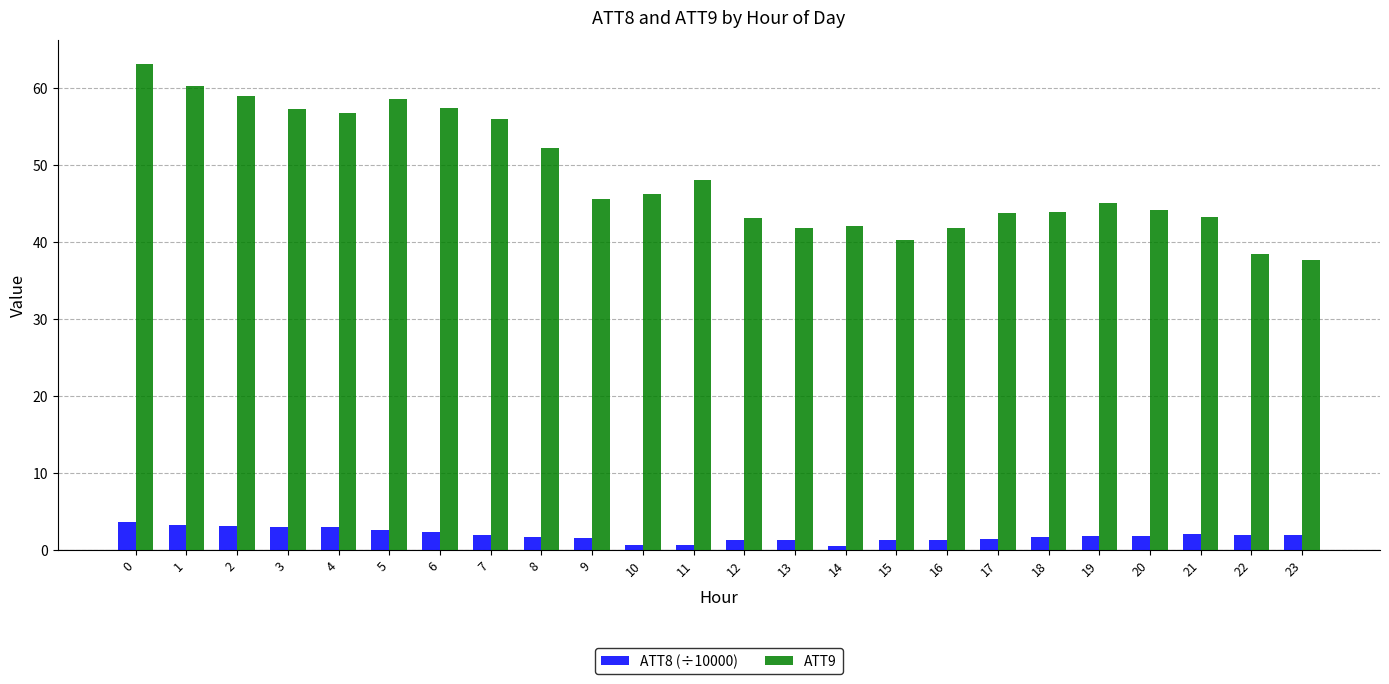

What is the difference between the highest and lowest values at 11?

47.4